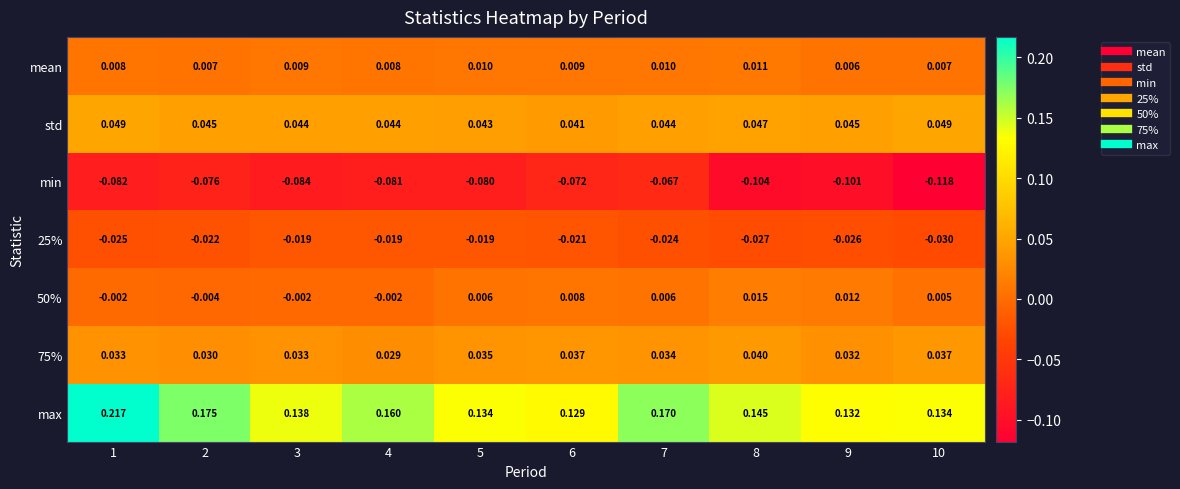

Which series has the largest total across all categories?

max